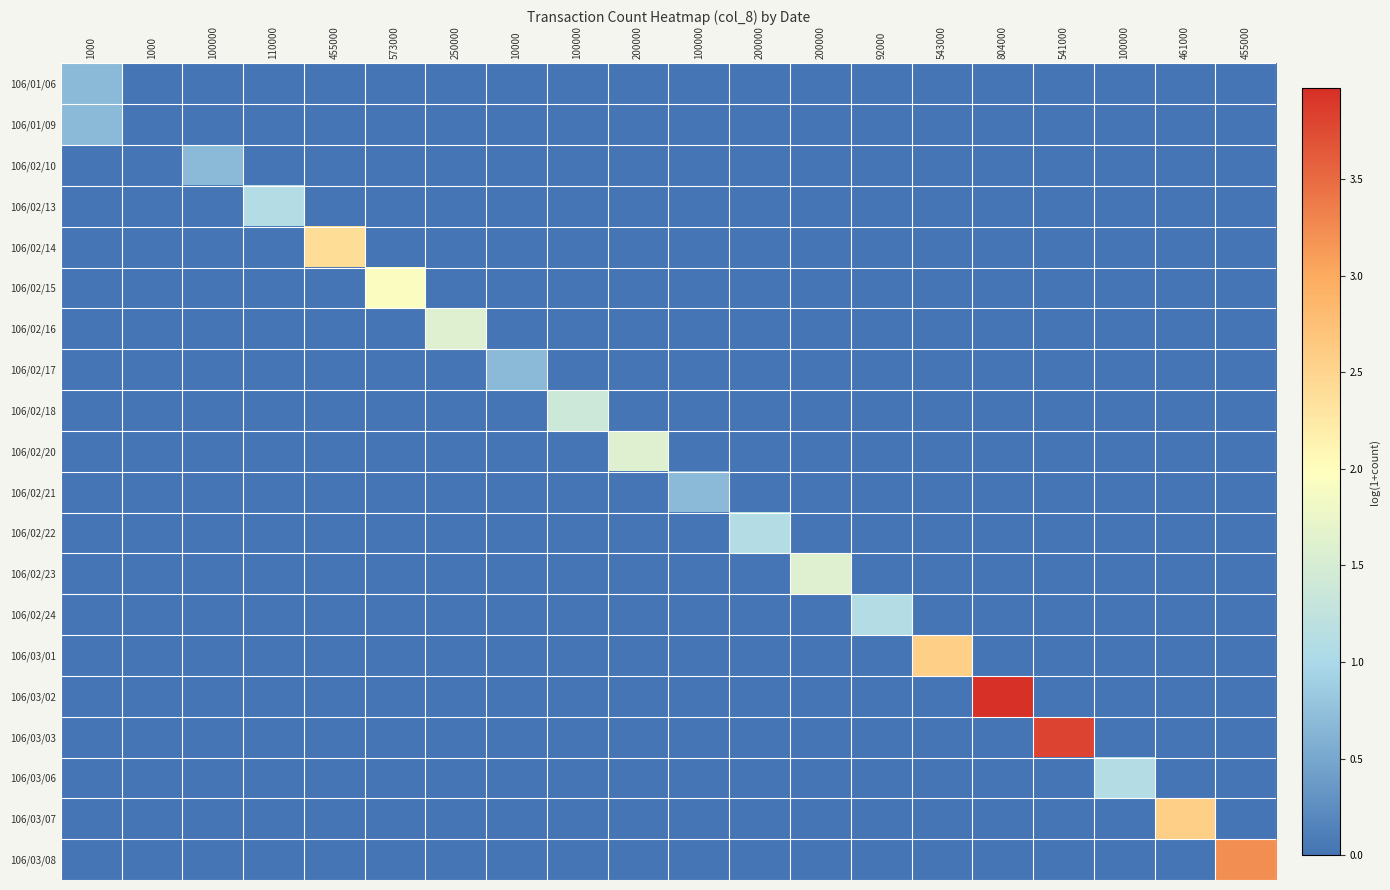

Reading left to right, transcribe all the data shown in this chart.

106/01/06: 1000=0.7	1000=0.0	100000=0.0	110000=0.0	455000=0.0	573000=0.0	250000=0.0	10000=0.0	100000=0.0	200000=0.0	100000=0.0	200000=0.0	200000=0.0	92000=0.0	543000=0.0	804000=0.0	541000=0.0	100000=0.0	461000=0.0	455000=0.0
106/01/09: 1000=0.7	1000=0.0	100000=0.0	110000=0.0	455000=0.0	573000=0.0	250000=0.0	10000=0.0	100000=0.0	200000=0.0	100000=0.0	200000=0.0	200000=0.0	92000=0.0	543000=0.0	804000=0.0	541000=0.0	100000=0.0	461000=0.0	455000=0.0
106/02/10: 1000=0.0	1000=0.0	100000=0.7	110000=0.0	455000=0.0	573000=0.0	250000=0.0	10000=0.0	100000=0.0	200000=0.0	100000=0.0	200000=0.0	200000=0.0	92000=0.0	543000=0.0	804000=0.0	541000=0.0	100000=0.0	461000=0.0	455000=0.0
106/02/13: 1000=0.0	1000=0.0	100000=0.0	110000=1.1	455000=0.0	573000=0.0	250000=0.0	10000=0.0	100000=0.0	200000=0.0	100000=0.0	200000=0.0	200000=0.0	92000=0.0	543000=0.0	804000=0.0	541000=0.0	100000=0.0	461000=0.0	455000=0.0
106/02/14: 1000=0.0	1000=0.0	100000=0.0	110000=0.0	455000=2.4	573000=0.0	250000=0.0	10000=0.0	100000=0.0	200000=0.0	100000=0.0	200000=0.0	200000=0.0	92000=0.0	543000=0.0	804000=0.0	541000=0.0	100000=0.0	461000=0.0	455000=0.0
106/02/15: 1000=0.0	1000=0.0	100000=0.0	110000=0.0	455000=0.0	573000=1.9	250000=0.0	10000=0.0	100000=0.0	200000=0.0	100000=0.0	200000=0.0	200000=0.0	92000=0.0	543000=0.0	804000=0.0	541000=0.0	100000=0.0	461000=0.0	455000=0.0
106/02/16: 1000=0.0	1000=0.0	100000=0.0	110000=0.0	455000=0.0	573000=0.0	250000=1.6	10000=0.0	100000=0.0	200000=0.0	100000=0.0	200000=0.0	200000=0.0	92000=0.0	543000=0.0	804000=0.0	541000=0.0	100000=0.0	461000=0.0	455000=0.0
106/02/17: 1000=0.0	1000=0.0	100000=0.0	110000=0.0	455000=0.0	573000=0.0	250000=0.0	10000=0.7	100000=0.0	200000=0.0	100000=0.0	200000=0.0	200000=0.0	92000=0.0	543000=0.0	804000=0.0	541000=0.0	100000=0.0	461000=0.0	455000=0.0
106/02/18: 1000=0.0	1000=0.0	100000=0.0	110000=0.0	455000=0.0	573000=0.0	250000=0.0	10000=0.0	100000=1.4	200000=0.0	100000=0.0	200000=0.0	200000=0.0	92000=0.0	543000=0.0	804000=0.0	541000=0.0	100000=0.0	461000=0.0	455000=0.0
106/02/20: 1000=0.0	1000=0.0	100000=0.0	110000=0.0	455000=0.0	573000=0.0	250000=0.0	10000=0.0	100000=0.0	200000=1.6	100000=0.0	200000=0.0	200000=0.0	92000=0.0	543000=0.0	804000=0.0	541000=0.0	100000=0.0	461000=0.0	455000=0.0
106/02/21: 1000=0.0	1000=0.0	100000=0.0	110000=0.0	455000=0.0	573000=0.0	250000=0.0	10000=0.0	100000=0.0	200000=0.0	100000=0.7	200000=0.0	200000=0.0	92000=0.0	543000=0.0	804000=0.0	541000=0.0	100000=0.0	461000=0.0	455000=0.0
106/02/22: 1000=0.0	1000=0.0	100000=0.0	110000=0.0	455000=0.0	573000=0.0	250000=0.0	10000=0.0	100000=0.0	200000=0.0	100000=0.0	200000=1.1	200000=0.0	92000=0.0	543000=0.0	804000=0.0	541000=0.0	100000=0.0	461000=0.0	455000=0.0
106/02/23: 1000=0.0	1000=0.0	100000=0.0	110000=0.0	455000=0.0	573000=0.0	250000=0.0	10000=0.0	100000=0.0	200000=0.0	100000=0.0	200000=0.0	200000=1.6	92000=0.0	543000=0.0	804000=0.0	541000=0.0	100000=0.0	461000=0.0	455000=0.0
106/02/24: 1000=0.0	1000=0.0	100000=0.0	110000=0.0	455000=0.0	573000=0.0	250000=0.0	10000=0.0	100000=0.0	200000=0.0	100000=0.0	200000=0.0	200000=0.0	92000=1.1	543000=0.0	804000=0.0	541000=0.0	100000=0.0	461000=0.0	455000=0.0
106/03/01: 1000=0.0	1000=0.0	100000=0.0	110000=0.0	455000=0.0	573000=0.0	250000=0.0	10000=0.0	100000=0.0	200000=0.0	100000=0.0	200000=0.0	200000=0.0	92000=0.0	543000=2.6	804000=0.0	541000=0.0	100000=0.0	461000=0.0	455000=0.0
106/03/02: 1000=0.0	1000=0.0	100000=0.0	110000=0.0	455000=0.0	573000=0.0	250000=0.0	10000=0.0	100000=0.0	200000=0.0	100000=0.0	200000=0.0	200000=0.0	92000=0.0	543000=0.0	804000=4.0	541000=0.0	100000=0.0	461000=0.0	455000=0.0
106/03/03: 1000=0.0	1000=0.0	100000=0.0	110000=0.0	455000=0.0	573000=0.0	250000=0.0	10000=0.0	100000=0.0	200000=0.0	100000=0.0	200000=0.0	200000=0.0	92000=0.0	543000=0.0	804000=0.0	541000=3.8	100000=0.0	461000=0.0	455000=0.0
106/03/06: 1000=0.0	1000=0.0	100000=0.0	110000=0.0	455000=0.0	573000=0.0	250000=0.0	10000=0.0	100000=0.0	200000=0.0	100000=0.0	200000=0.0	200000=0.0	92000=0.0	543000=0.0	804000=0.0	541000=0.0	100000=1.1	461000=0.0	455000=0.0
106/03/07: 1000=0.0	1000=0.0	100000=0.0	110000=0.0	455000=0.0	573000=0.0	250000=0.0	10000=0.0	100000=0.0	200000=0.0	100000=0.0	200000=0.0	200000=0.0	92000=0.0	543000=0.0	804000=0.0	541000=0.0	100000=0.0	461000=2.6	455000=0.0
106/03/08: 1000=0.0	1000=0.0	100000=0.0	110000=0.0	455000=0.0	573000=0.0	250000=0.0	10000=0.0	100000=0.0	200000=0.0	100000=0.0	200000=0.0	200000=0.0	92000=0.0	543000=0.0	804000=0.0	541000=0.0	100000=0.0	461000=0.0	455000=3.2